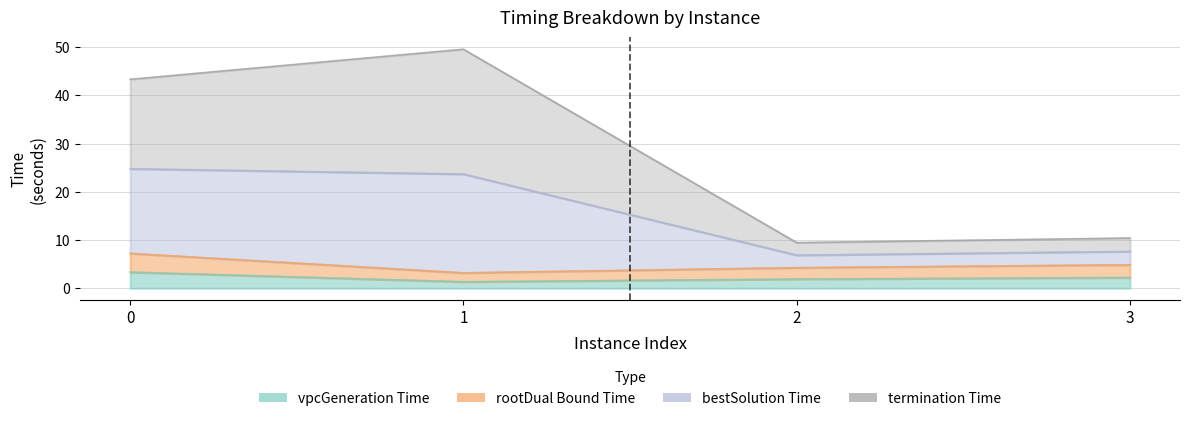

True or false: bestSolutionTime and rootDualBoundTime intersect in this chart.

False